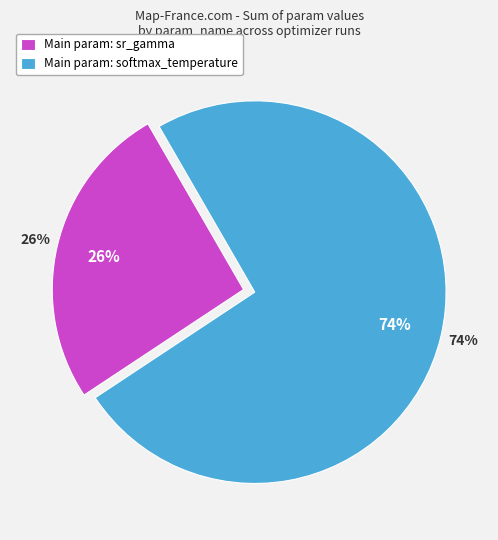

Does any single category account for the majority?

Yes